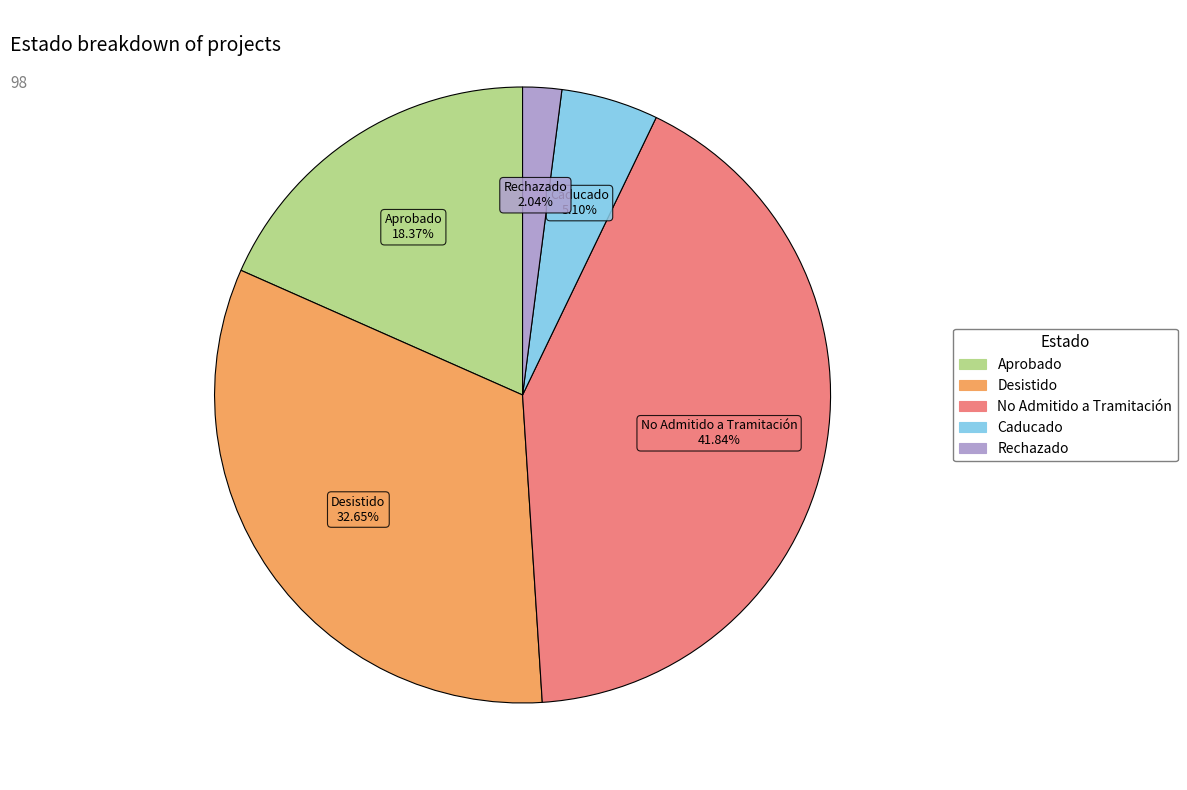

Which has a higher value, Caducado or Rechazado?

Caducado